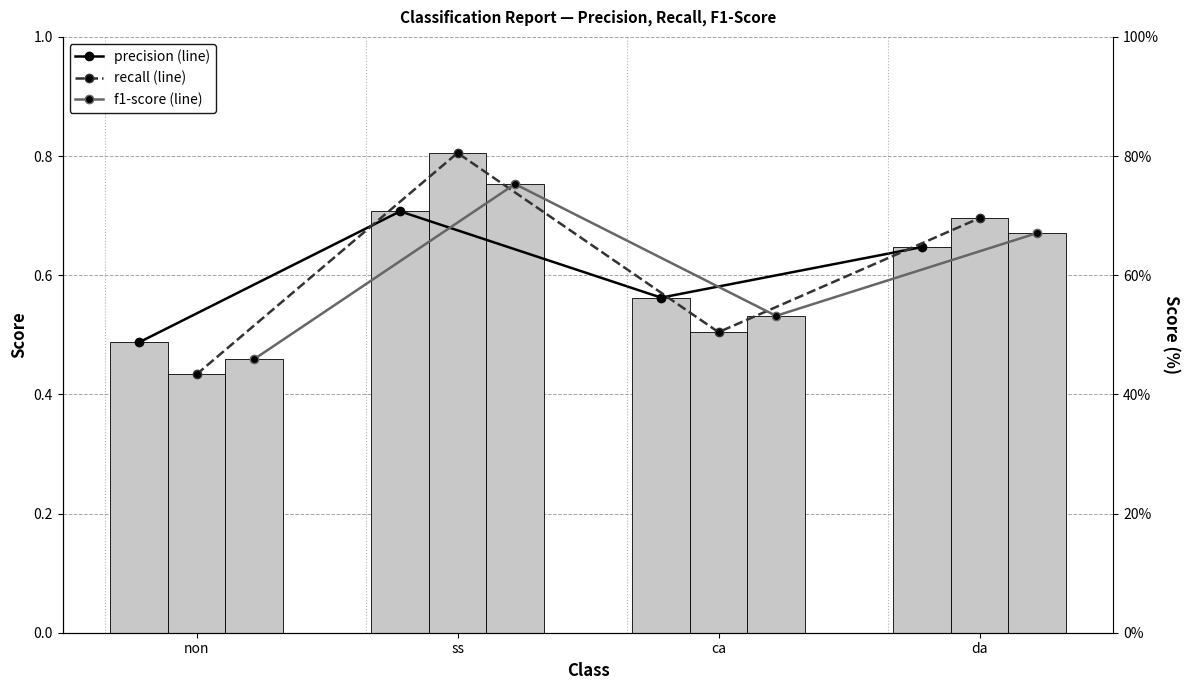

Where is recall (line) nearest to the value 0?

non